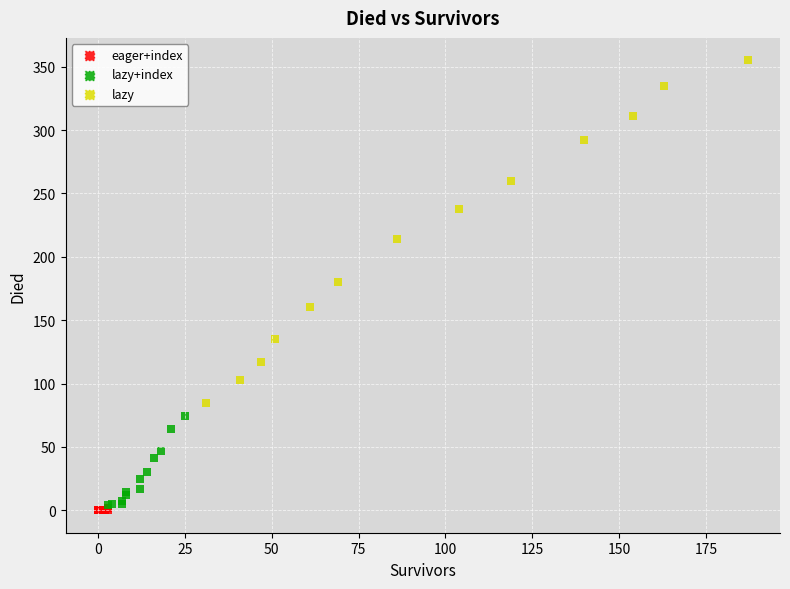

Which series contains the highest Y value?

lazy